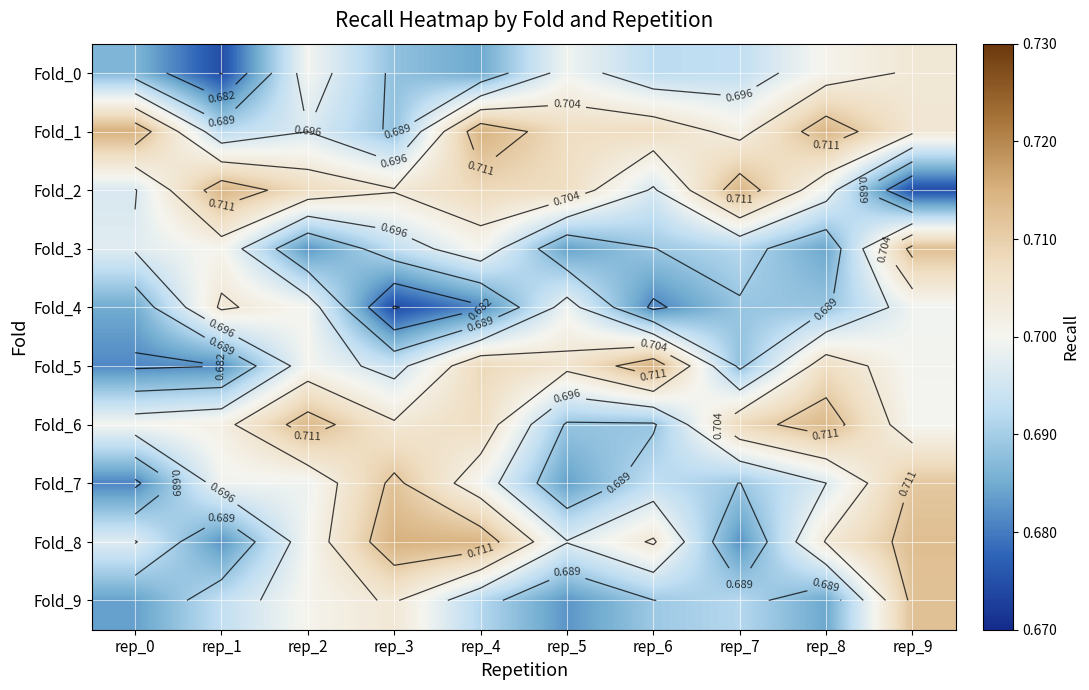

What is the maximum value shown in the chart?

0.7